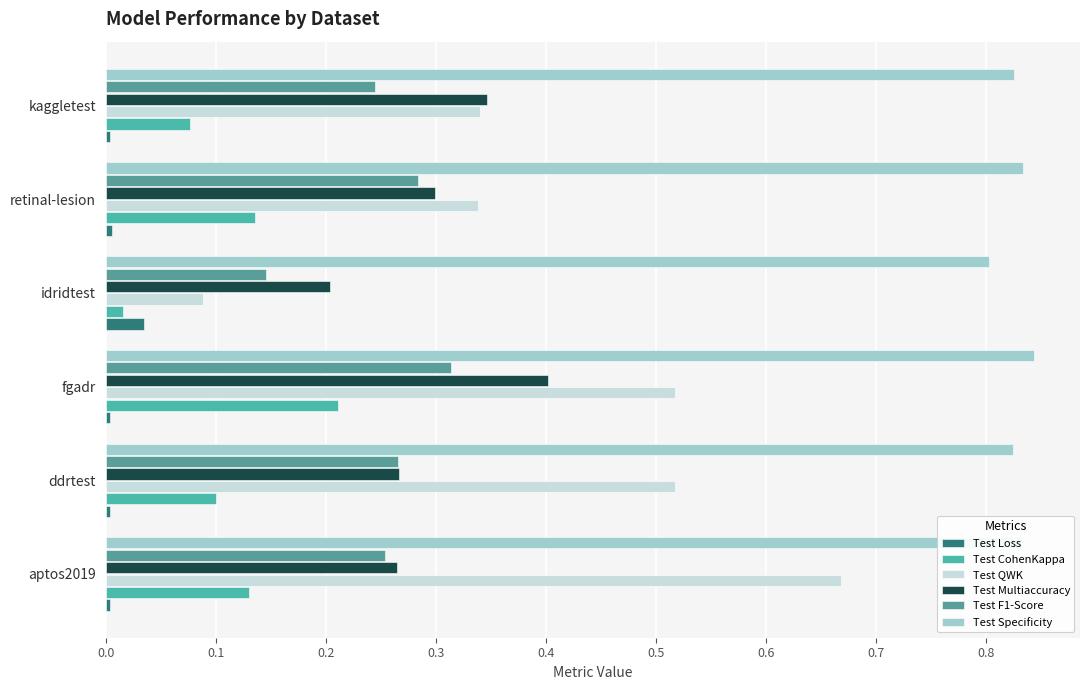

How many Test QWK values are between 0 and 1?

6